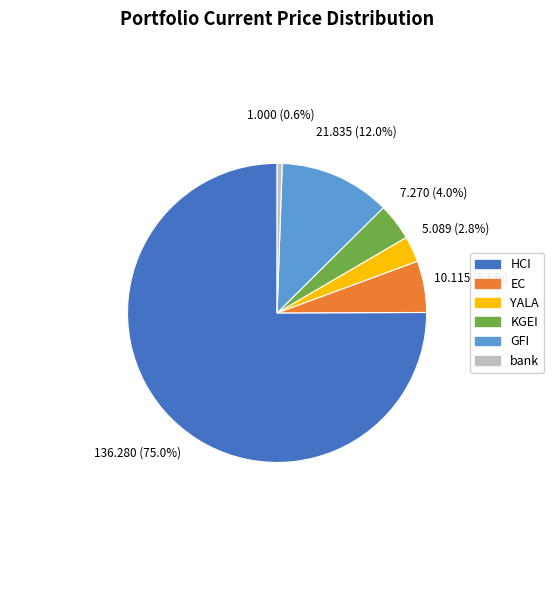

Does EC represent more than half of the total?

No